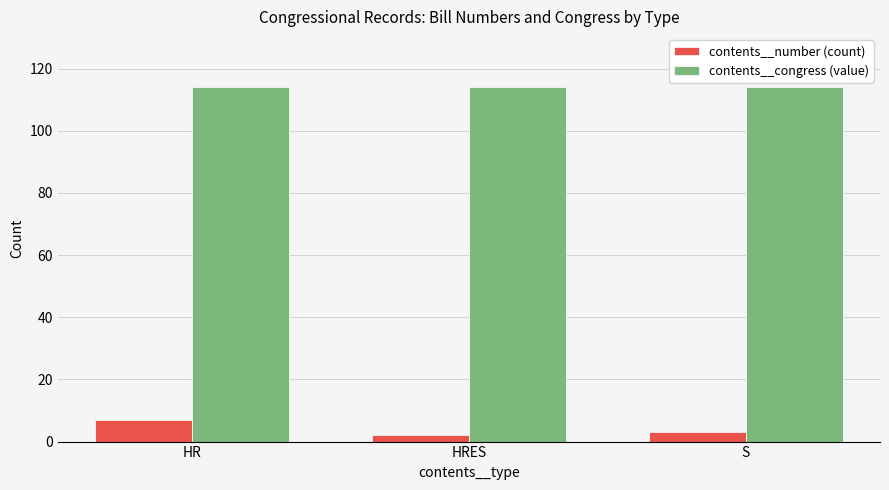

Which series changed the most between HR and HRES?

contents__number (count)